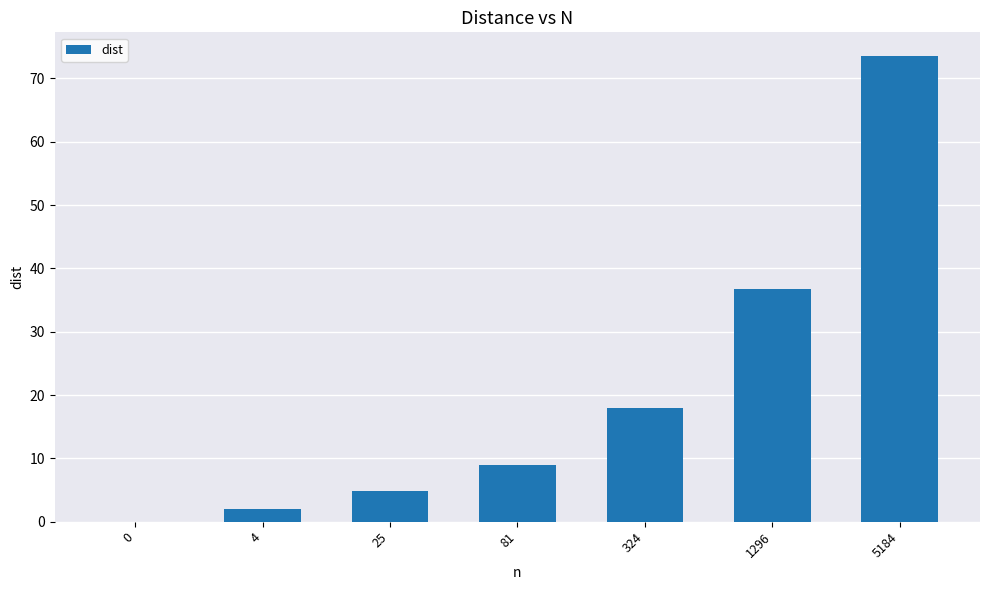

True or false: the data shows 17.4 at 1296.

False